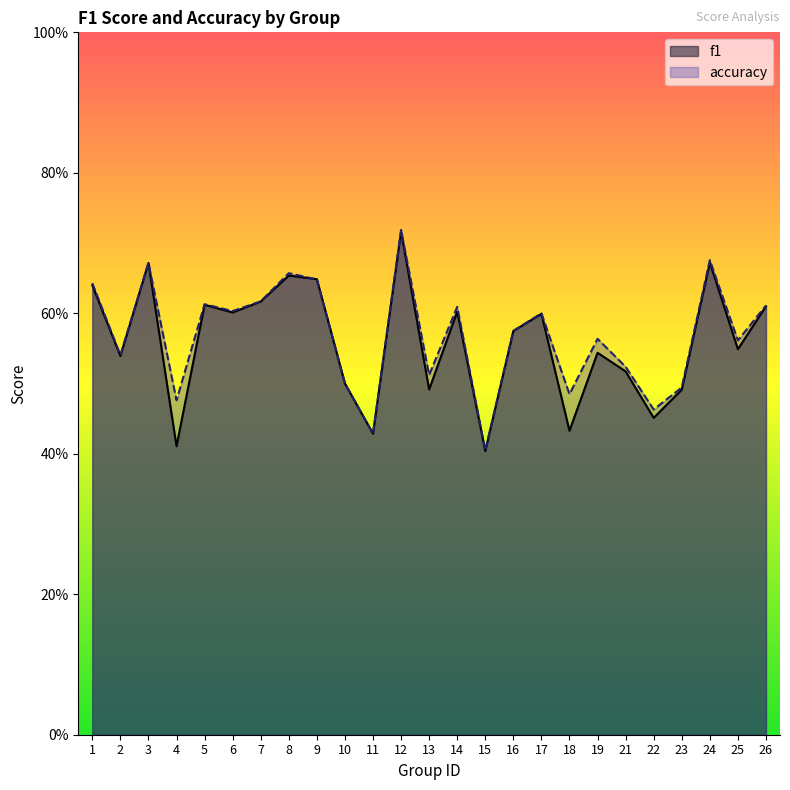

What is the maximum value for f1?

0.7